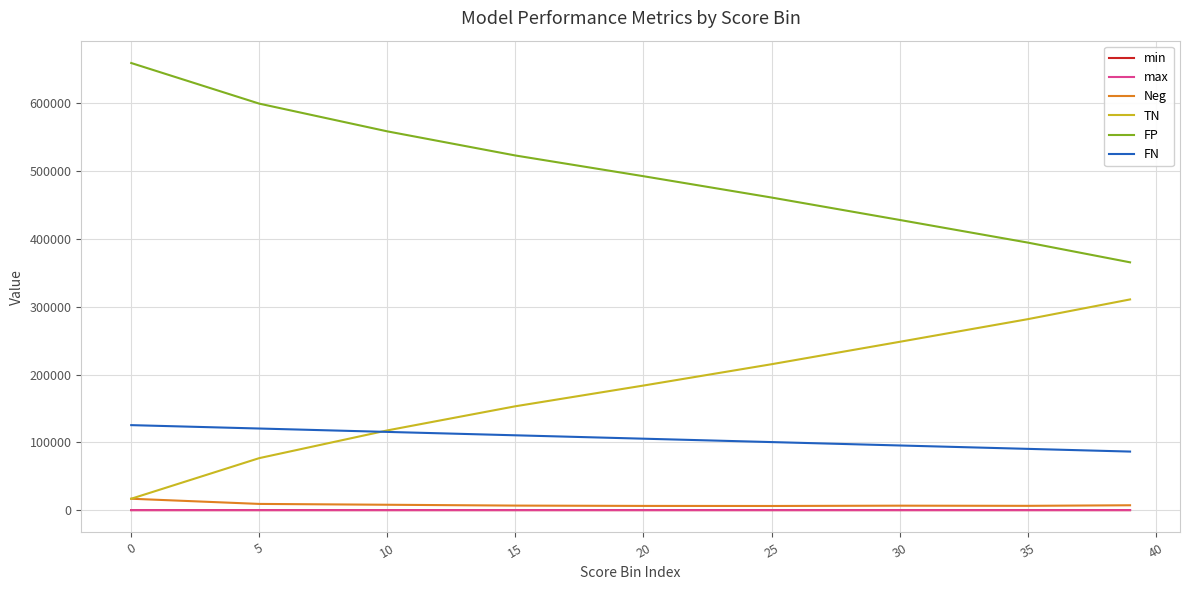

What is the lowest value of the FN series?

86368.0